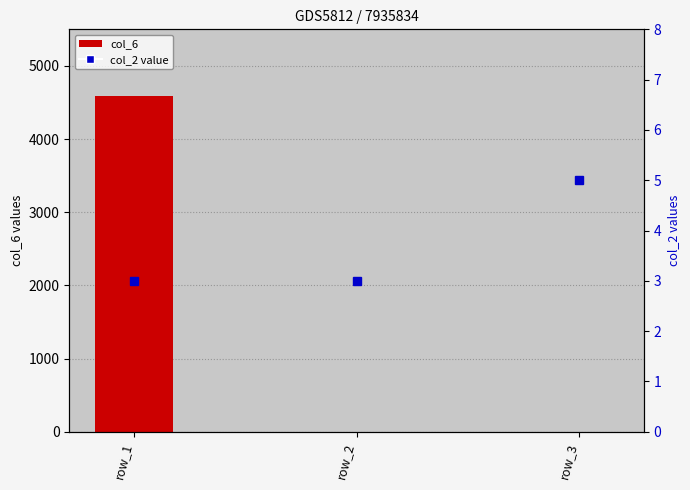

The chart shows a value of 1 at row_3. True or false?

False